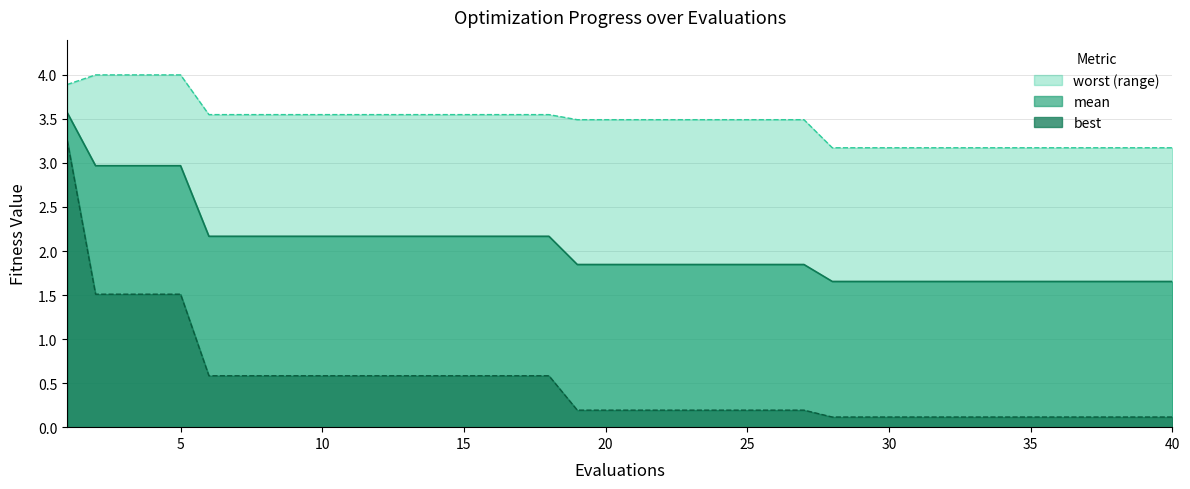

What is the maximum value shown in the chart?

4.0